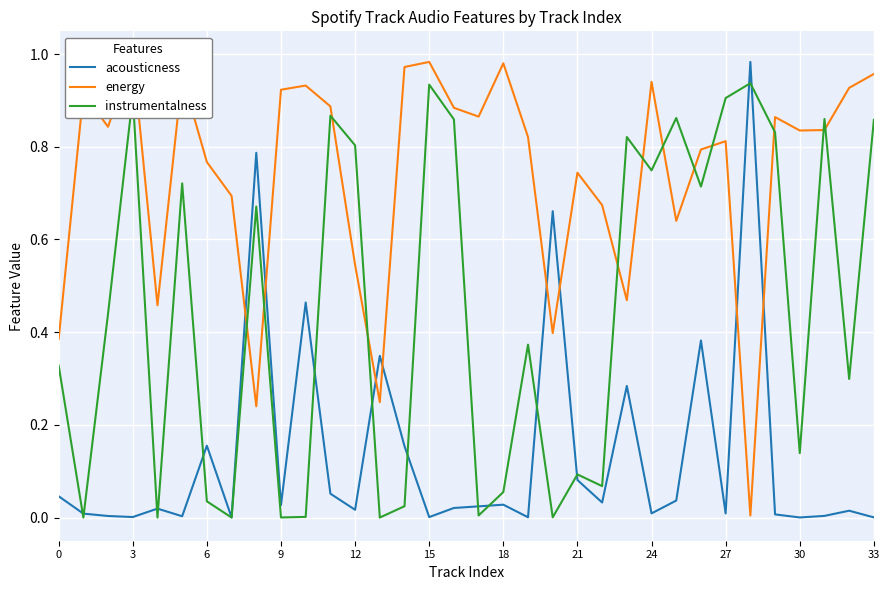

Rank the series by their average value, from highest to lowest.

energy, instrumentalness, acousticness